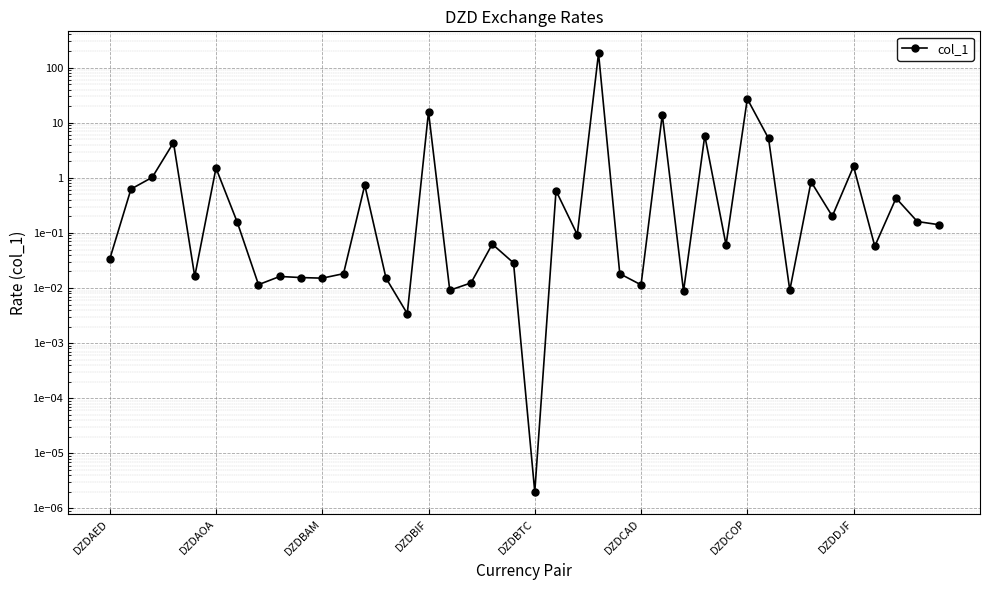

What is the sum of all values?

263.3